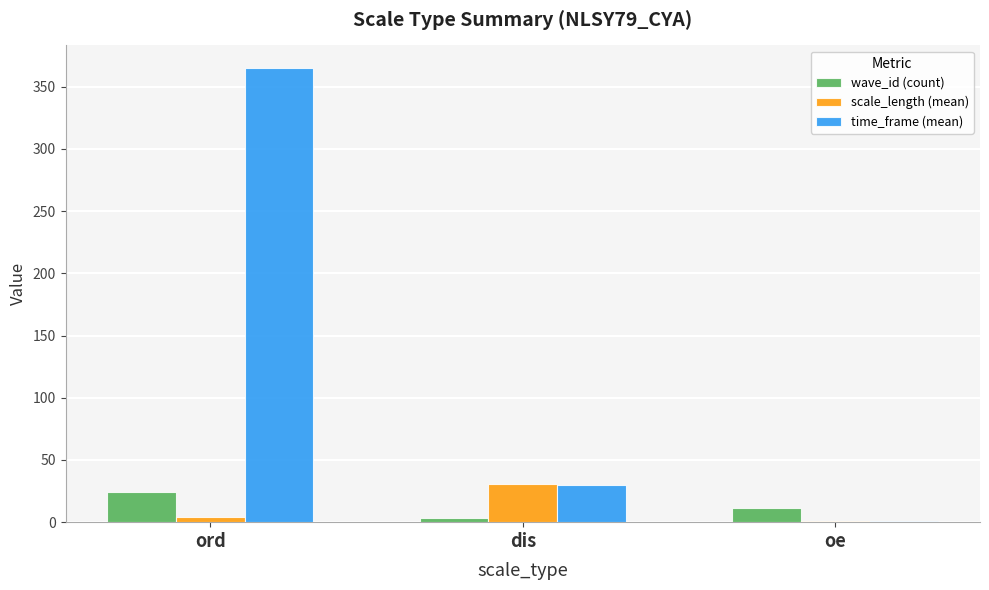

Which series has the largest range (max minus min)?

time_frame (mean)